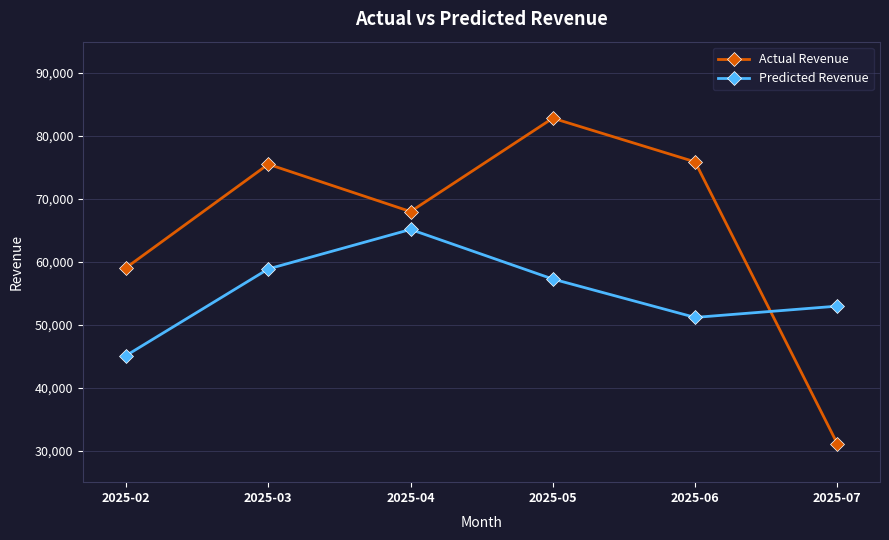

Is the value of Predicted Revenue at 2025-04 greater than the value of Actual Revenue at 2025-04?

No